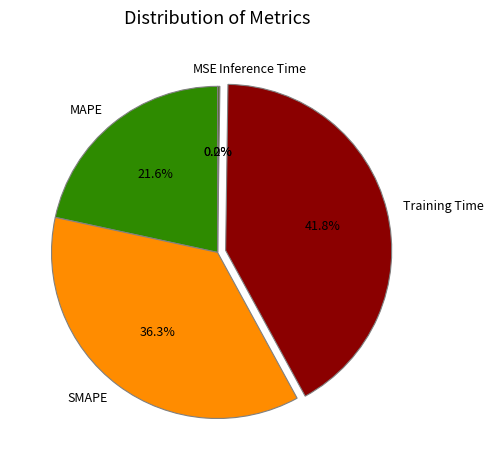

The Training Time slice represents 42% of the pie. True or false?

True